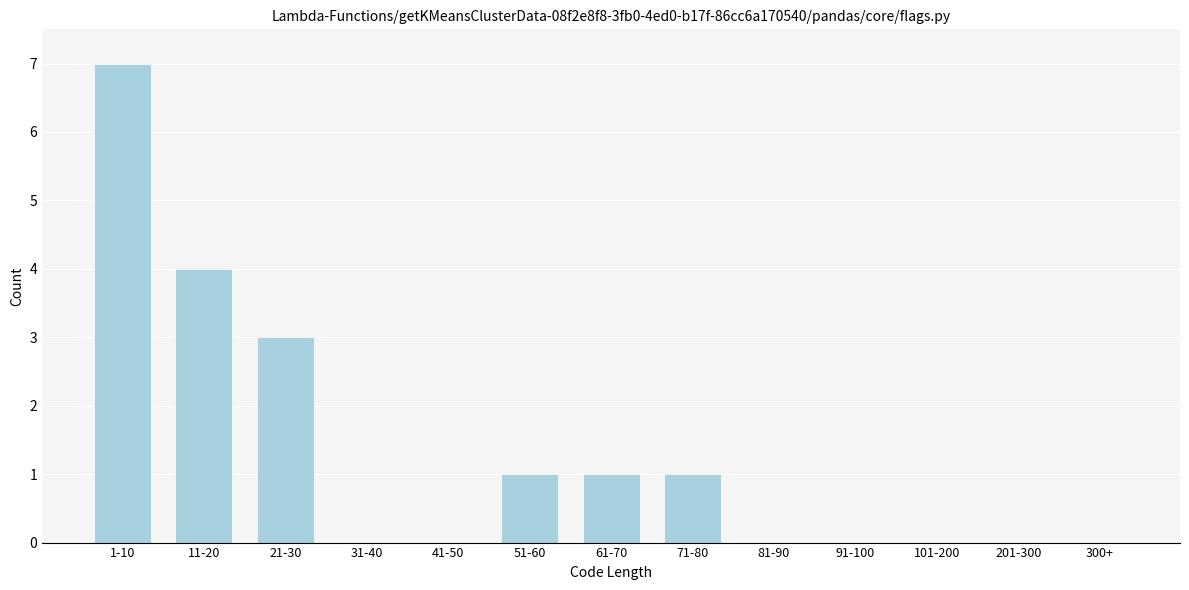

Reading left to right, extract all data points from this chart.

1-10=7	11-20=4	21-30=3	31-40=0	41-50=0	51-60=1	61-70=1	71-80=1	81-90=0	91-100=0	101-200=0	201-300=0	300+=0